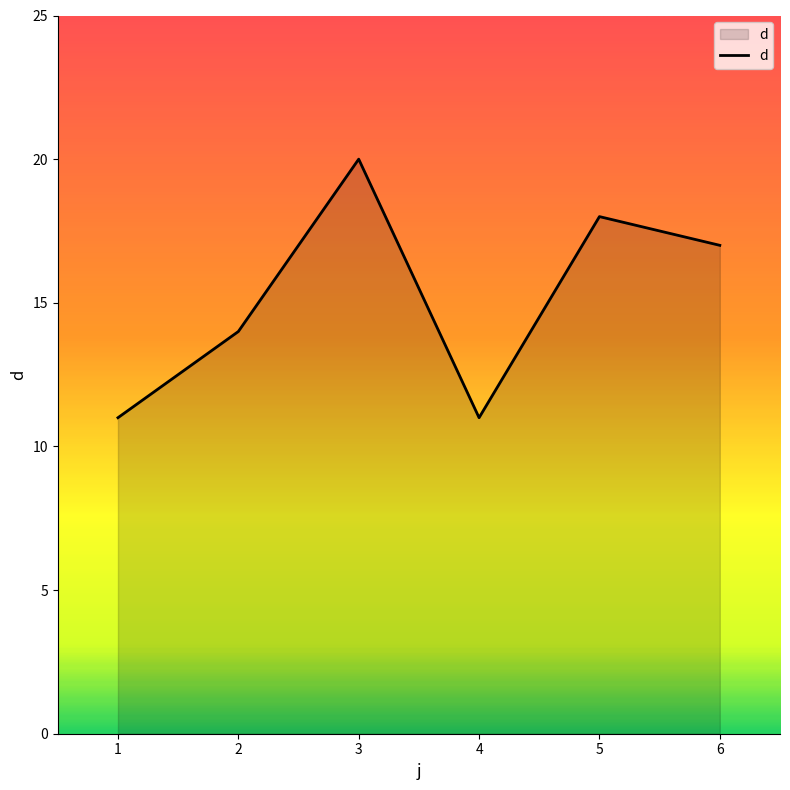

What is the average value?

15